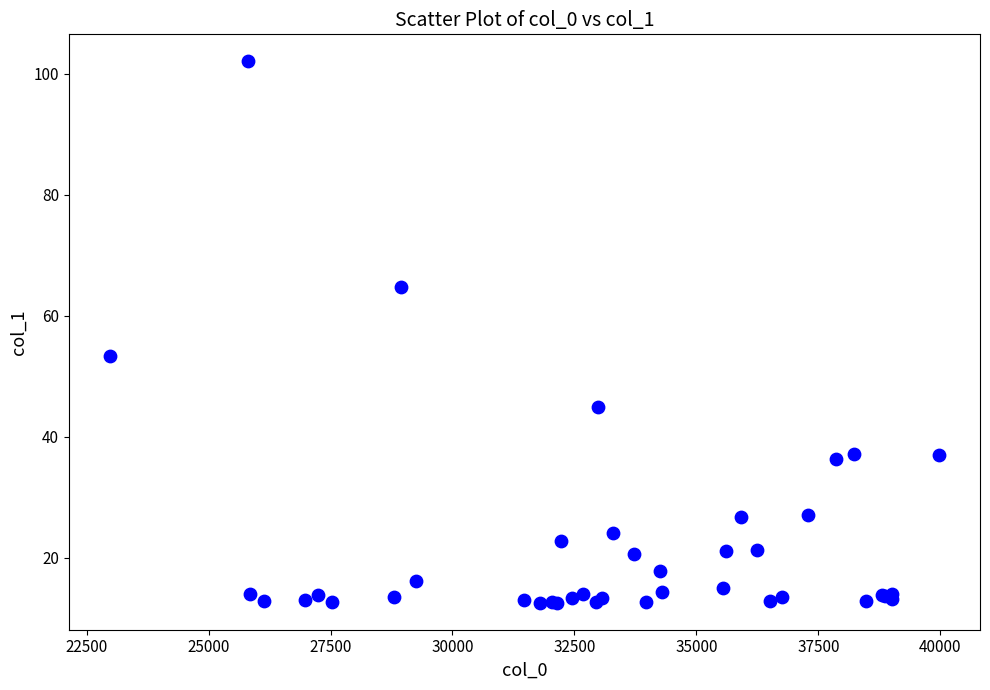

What Y value in the scatter plot is closest to 57?

53.3